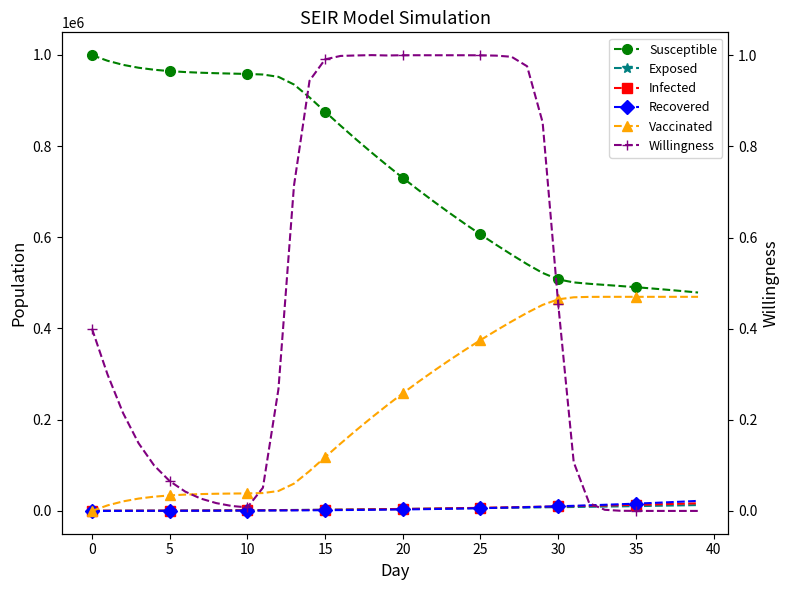

How many data points in Infected are above 4268?

20